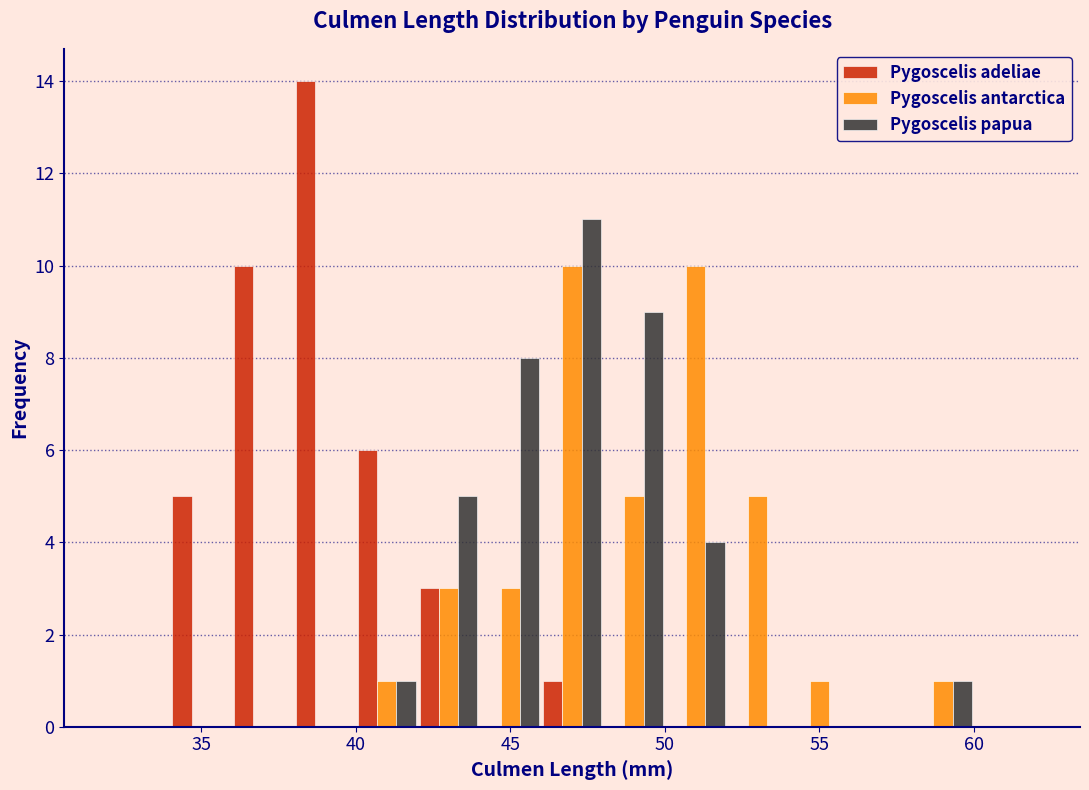

In the Pygoscelis papua series, which range on the x-axis has the tallest bar?

46 to 48